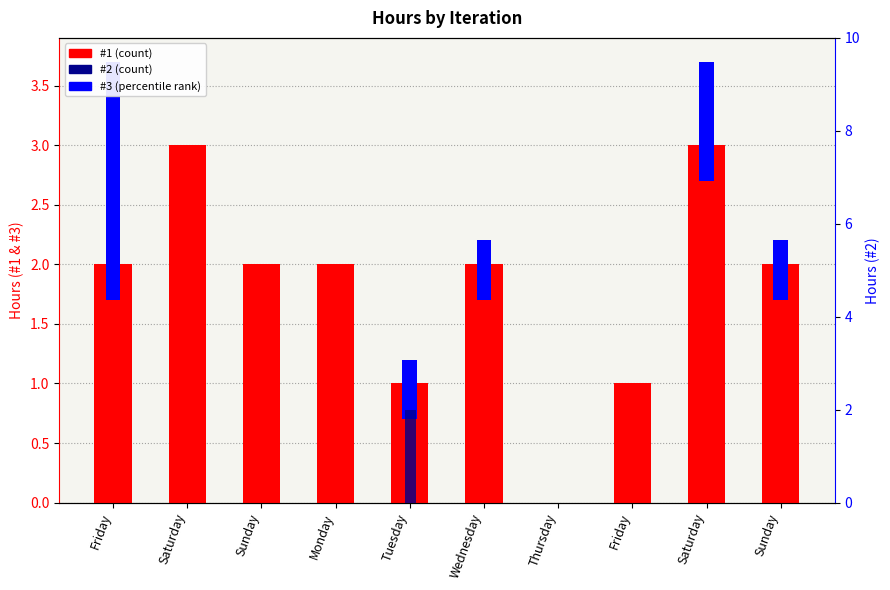

What are all the series names shown in the legend?

#1, #3, #2